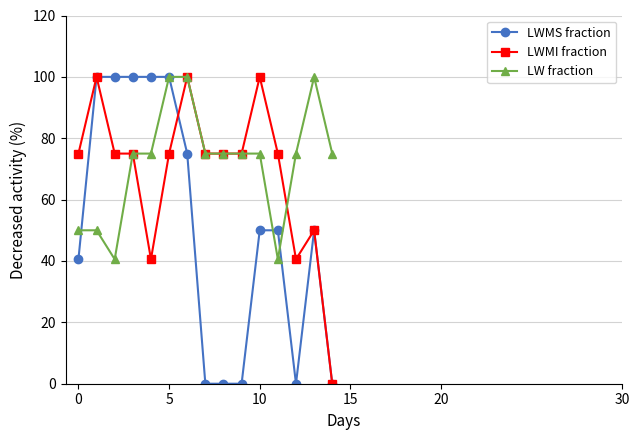

What is the greatest value displayed?

100.0